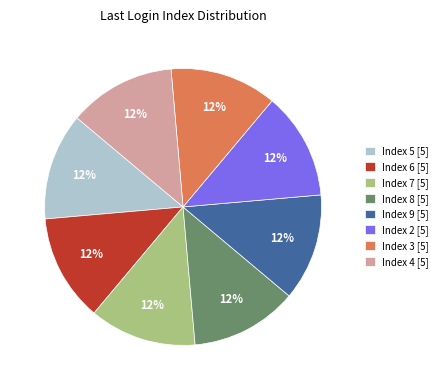

To the nearest percent, what is the average slice percentage?

12%